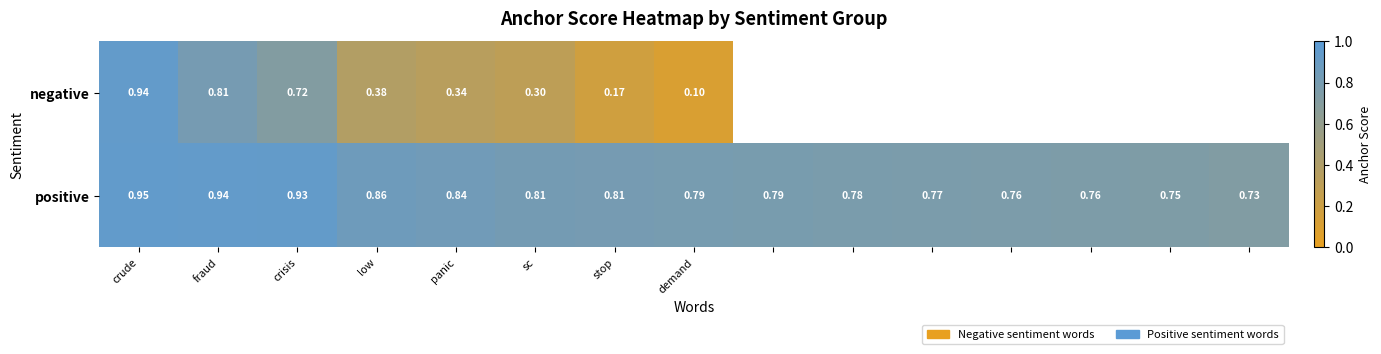

At which category is the sum across all series the highest?

crude